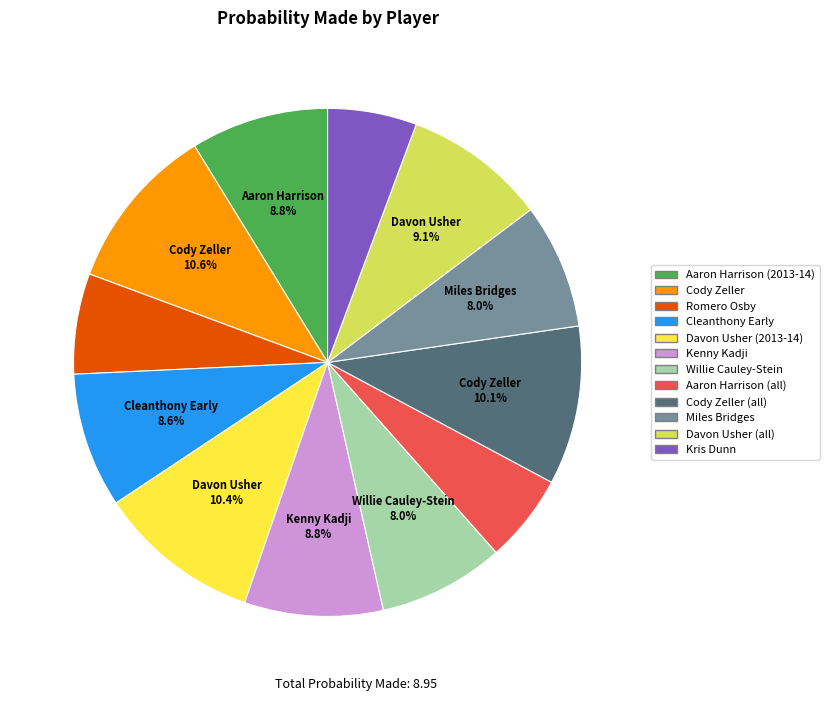

What is the smallest slice in the pie chart?

Aaron Harrison (all)